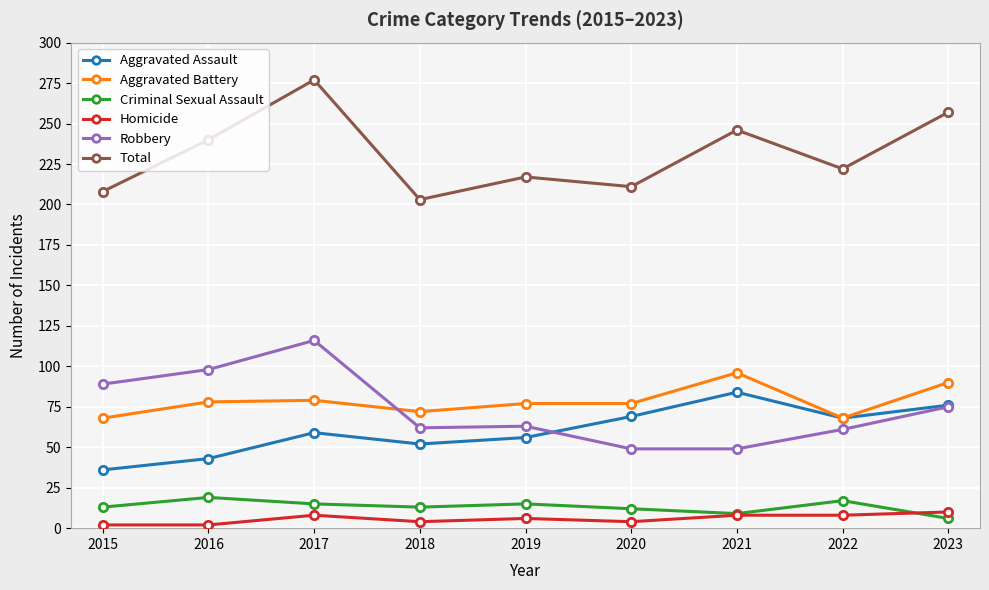

Between 2018 and 2023, which series saw the biggest shift?

Total